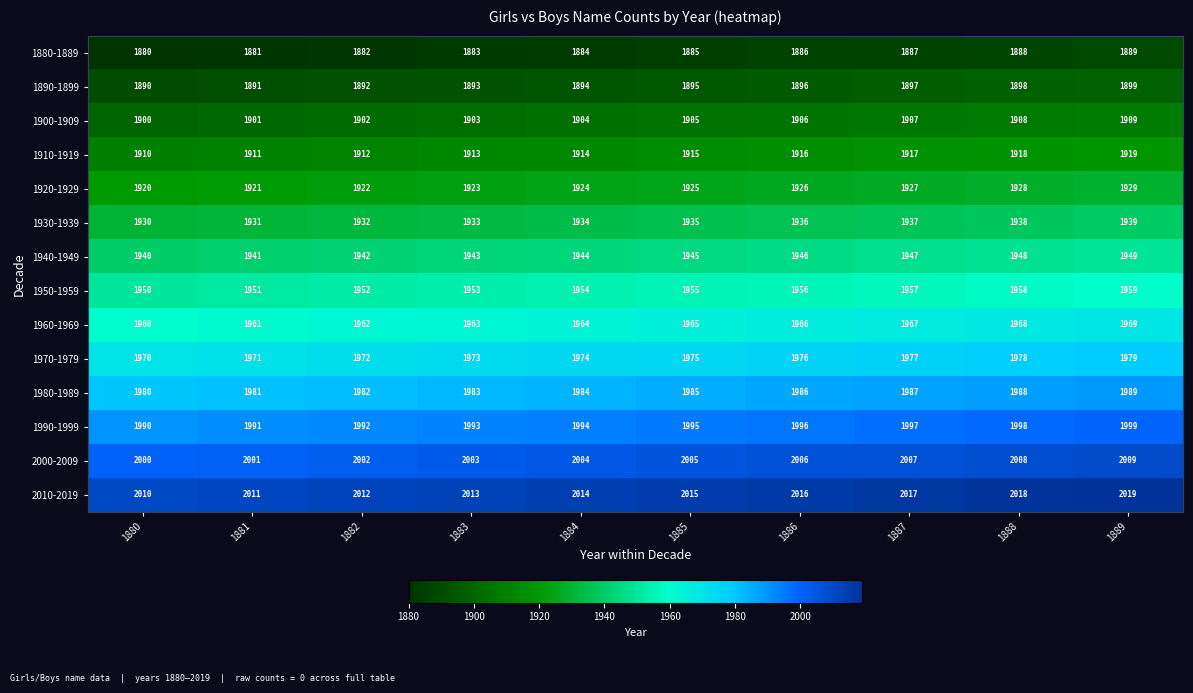

True or false: 1980-1989 has a value of 1985 at 1885.

True